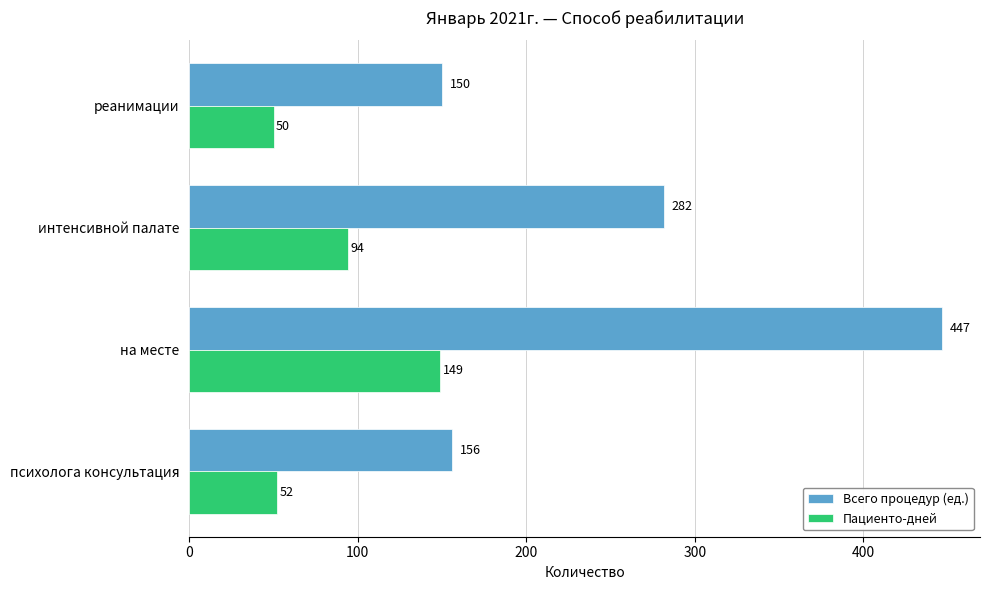

How many data points in Всего процедур (ед.) are less than 282?

2